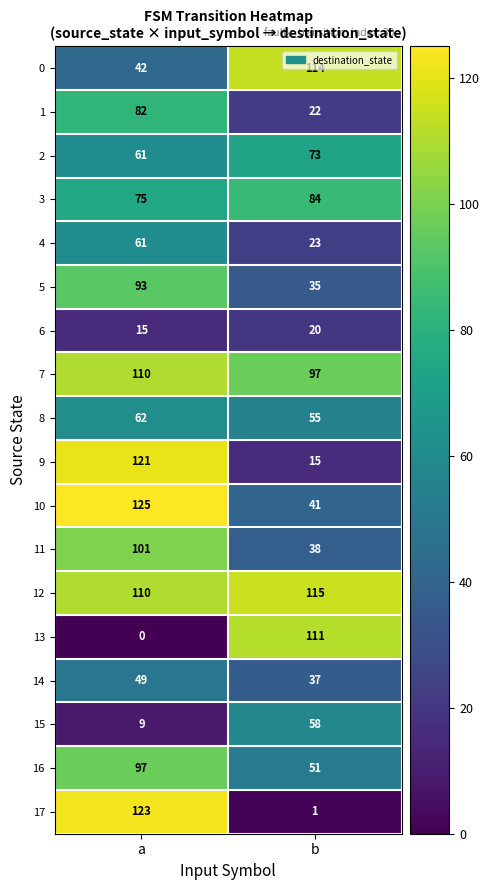

Which series changed the most between a and b?

17